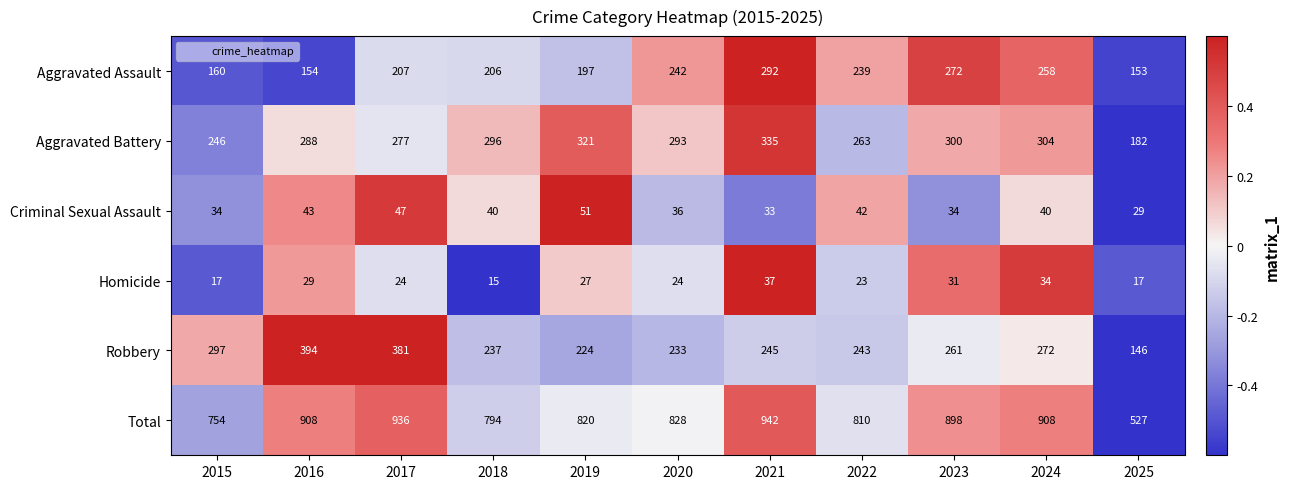

How many series are shown in this chart?

6